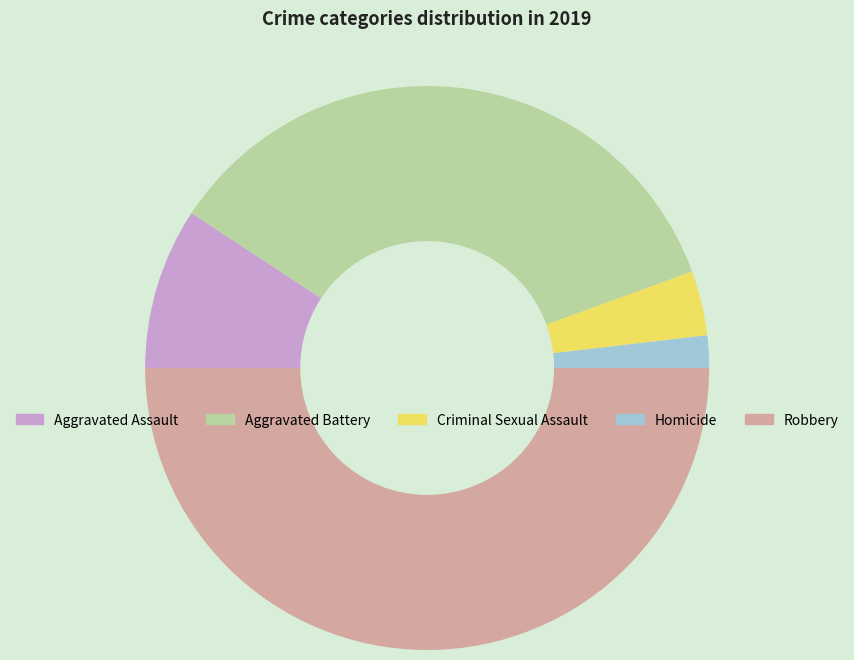

Rank the categories by value from highest to lowest.

Robbery, Aggravated Battery, Aggravated Assault, Criminal Sexual Assault, Homicide